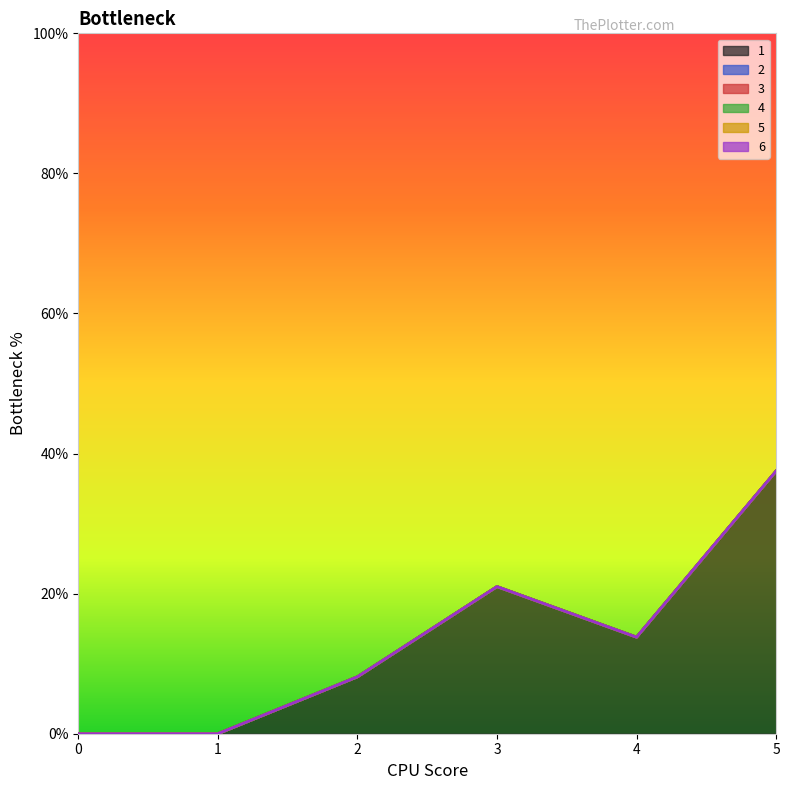

True or false: 4 and 2 cross at least once.

False